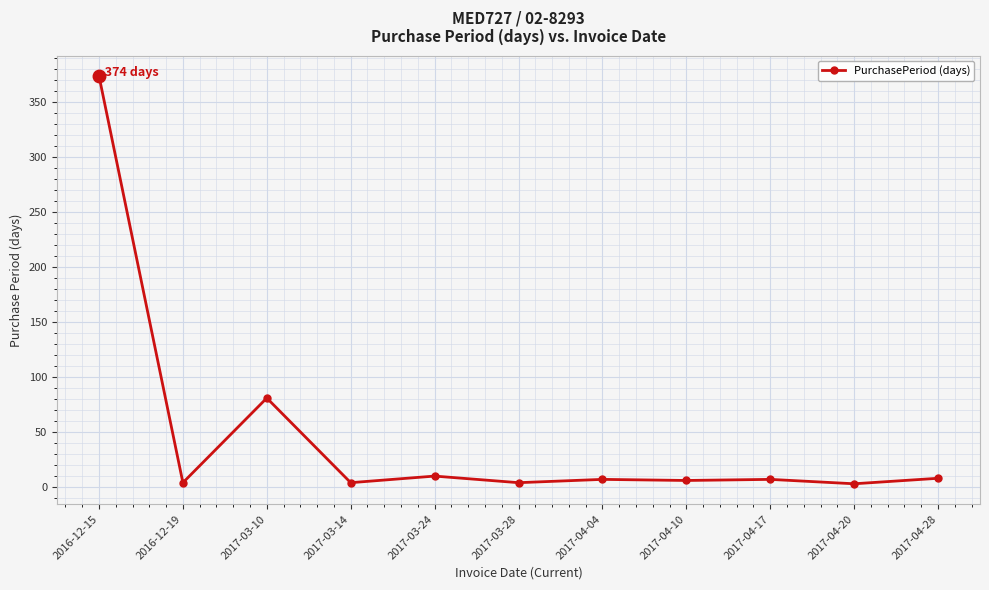

True or false: the data shows 81 at 2017-03-10.

True